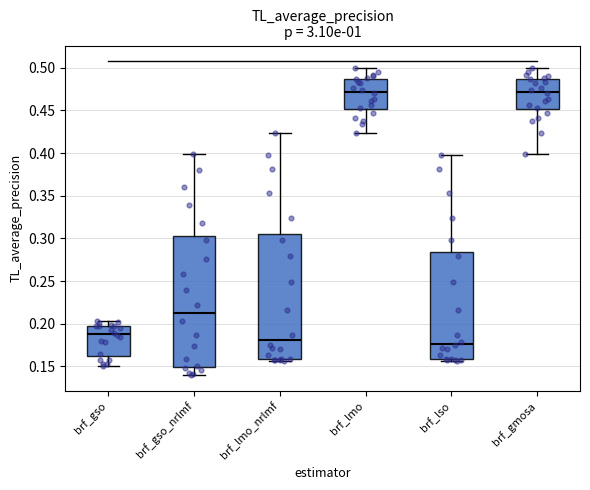

Which box is the tallest, from its lower edge to its upper edge?

brf_gso_nrlmf